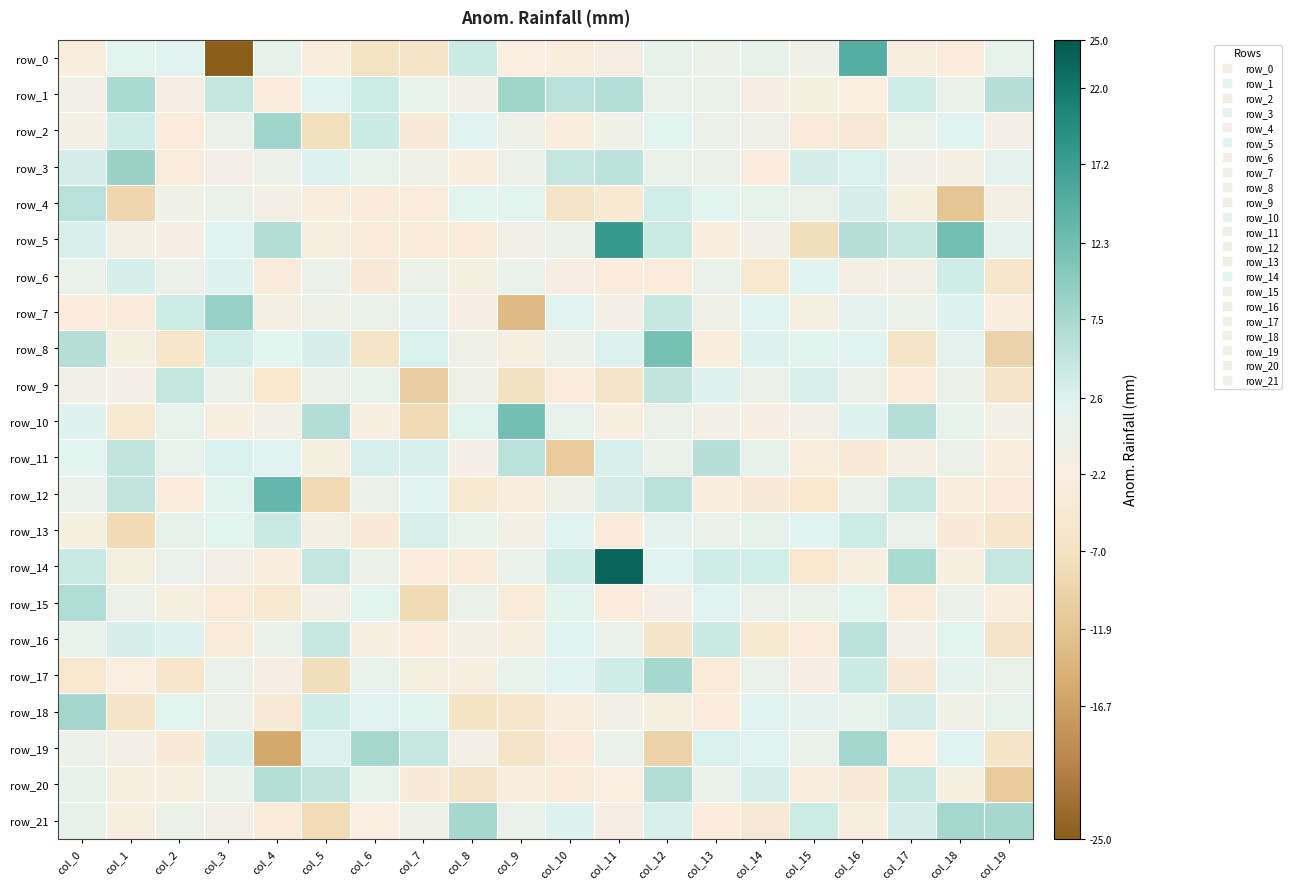

How many data points does each series have?

20